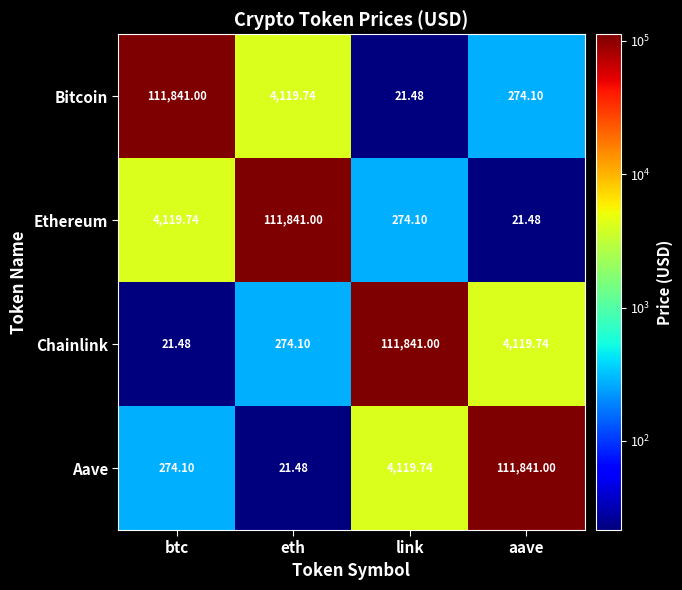

Where is Chainlink nearest to the value 55931?

aave